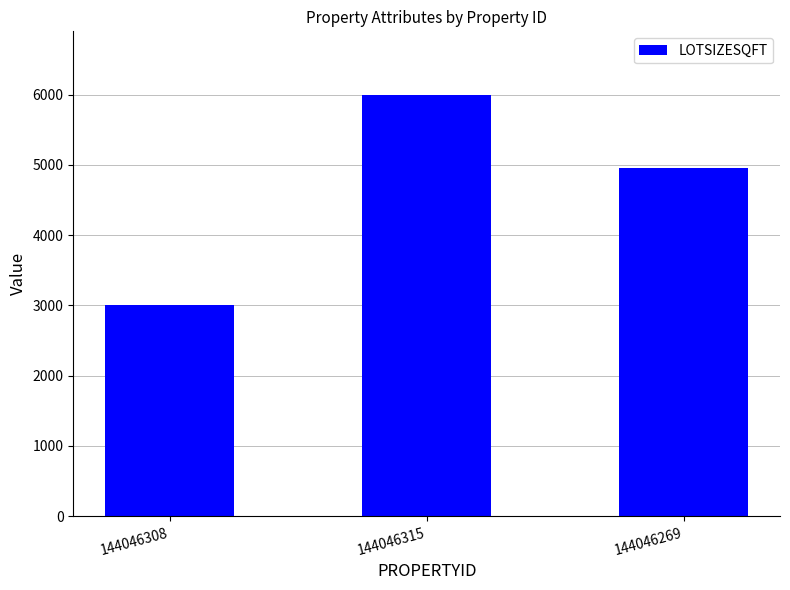

Between 144046269 and 144046308, which is larger?

144046269